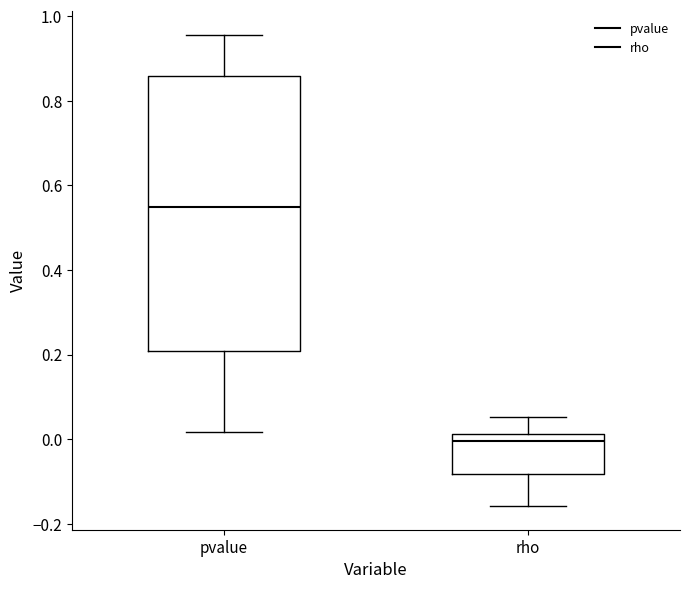

Which box is the tallest, from its lower edge to its upper edge?

pvalue